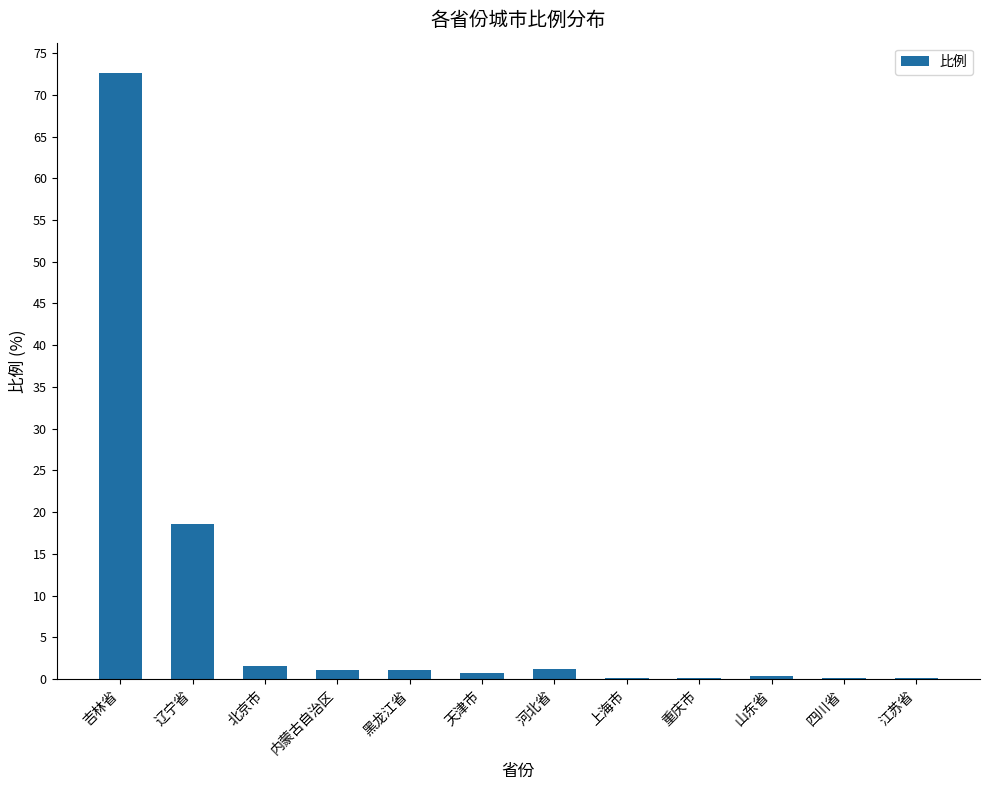

What is the maximum value shown in the chart?

72.6